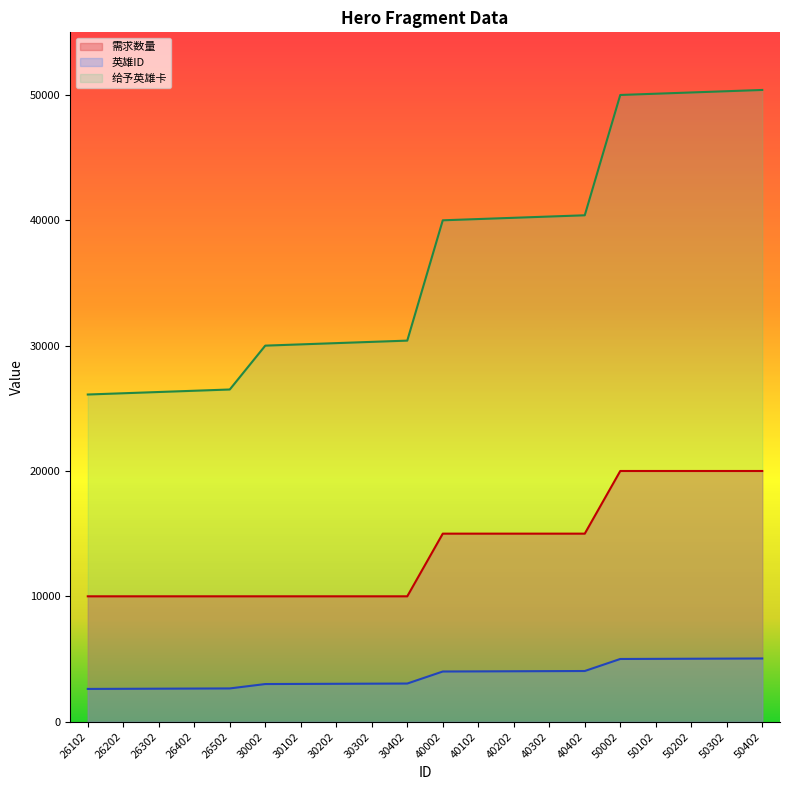

Count the 需求数量 values in the range 10000 to 20000.

20